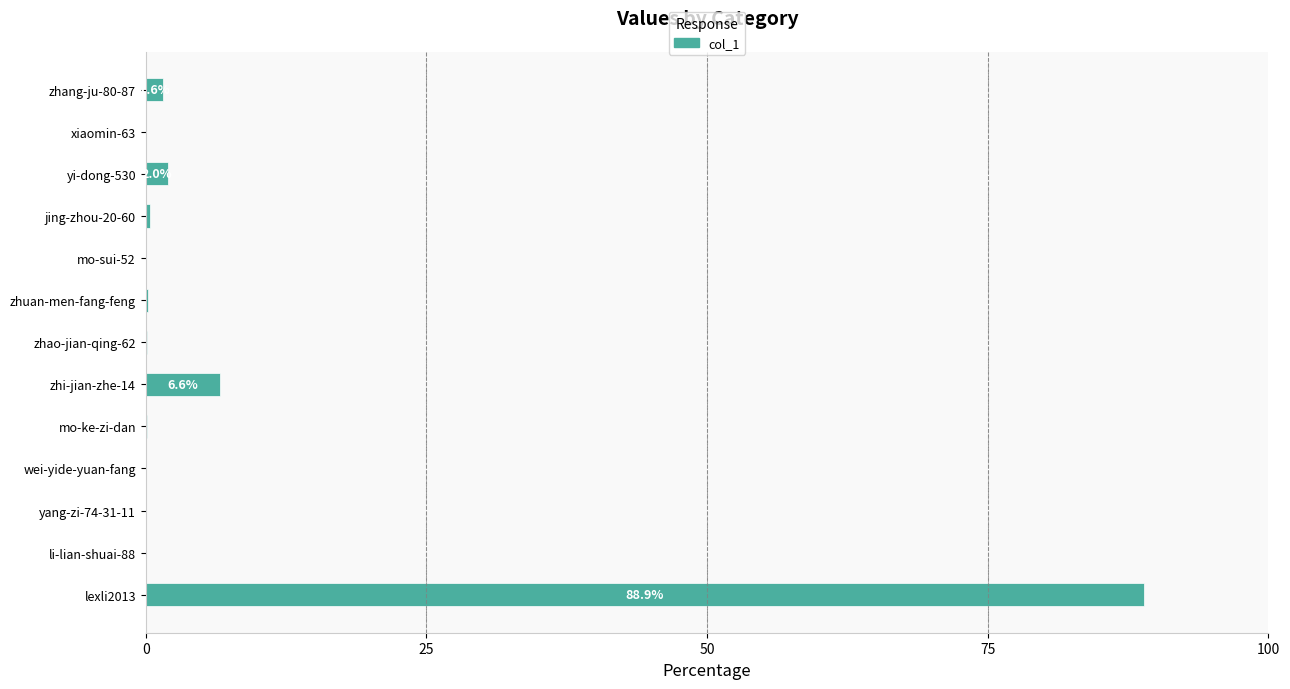

What is the greatest value displayed?

88.9